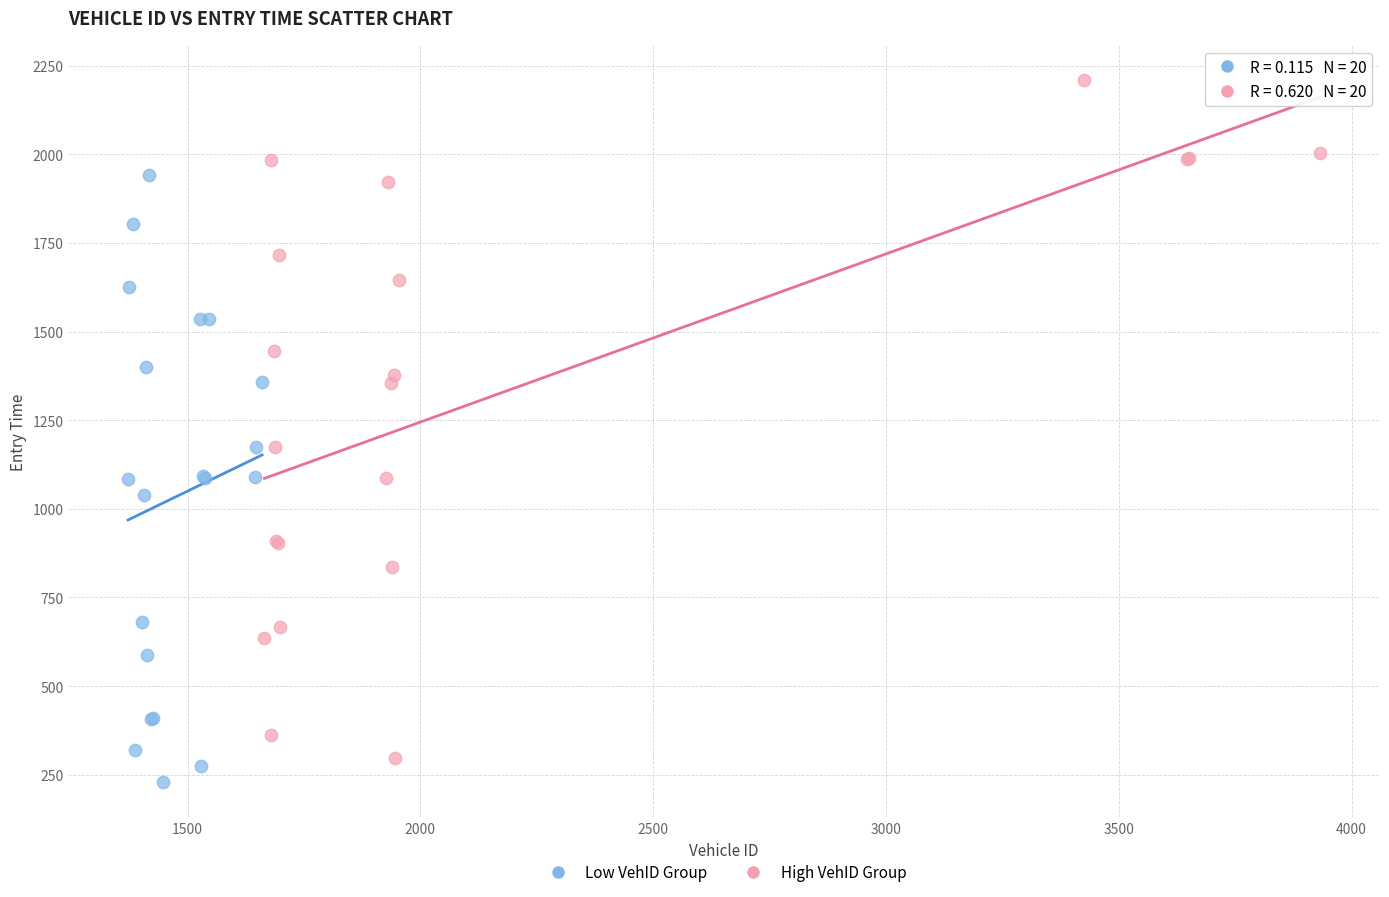

Which series has the largest Y range (max minus min)?

High VehID Group